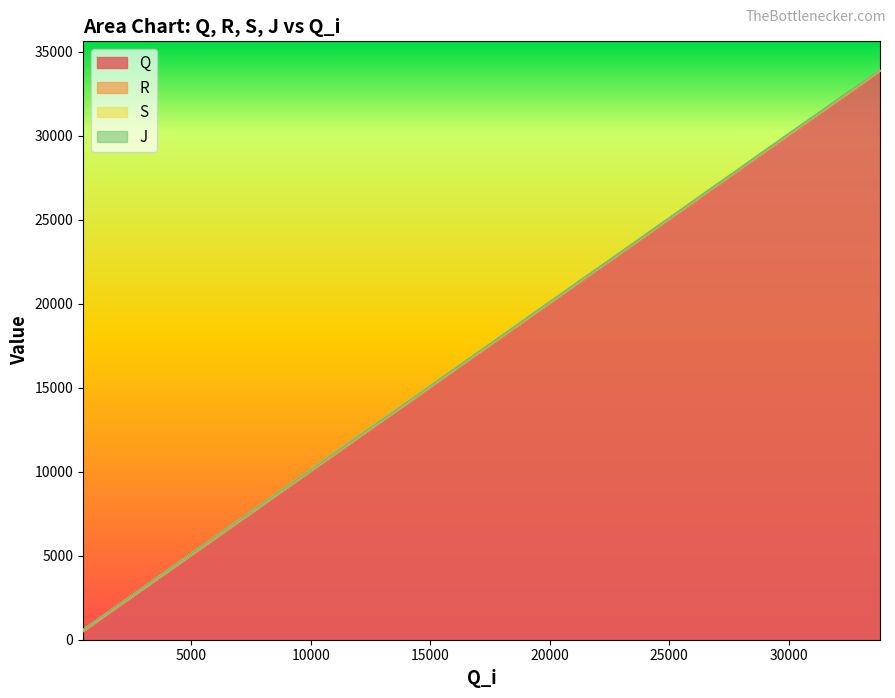

Reading left to right, list all the values displayed in this chart.

Q: 466=495	1306=1335	2147=2180	2987=3019	3842=3873	4690=4722	5551=5581	6402=6434	7262=7290	8111=8143	8968=8998	9831=9861	10692=10720	11557=11587	12430=12459	13311=13340	14191=14221	15060=15091	15925=15957	16793=16823	17656=17687	18507=18536	19353=19383	20196=20227	21040=21070	21891=21919	22734=22763	23590=23611	24437=24468	25309=25326	26157=26187	27016=27048	27877=27907	28735=28766	29587=29615	30435=30465	31281=31313	32131=32159	32975=33004	33818=33852
R: 466=523	1306=1364	2147=2209	2987=3047	3842=3900	4690=4751	5551=5608	6402=6462	7262=7318	8111=8171	8968=9027	9831=9890	10692=10750	11557=11615	12430=12487	13311=13365	14191=14245	15060=15119	15925=15984	16793=16851	17656=17714	18507=18564	19353=19411	20196=20255	21040=21099	21891=21948	22734=22792	23590=23639	24437=24497	25309=25355	26157=26215	27016=27076	27877=27936	28735=28794	29587=29643	30435=30493	31281=31341	32131=32187	32975=33033	33818=33879
S: 466=581	1306=1418	2147=2257	2987=3096	3842=3959	4690=4804	5551=5661	6402=6510	7262=7368	8111=8232	8968=9074	9831=9943	10692=10798	11557=11668	12430=12550	13311=13415	14191=14299	15060=15173	15925=16031	16793=16910	17656=17764	18507=18617	19353=19472	20196=20309	21040=21153	21891=22001	22734=22843	23590=23689	24437=24545	25309=25411	26157=26270	27016=27130	27877=27985	28735=28855	29587=29704	30435=30554	31281=31394	32131=32249	32975=33088	33818=33929
J: 466=581	1306=1418	2147=2261	2987=3099	3842=3960	4690=4804	5551=5661	6402=6512	7262=7371	8111=8234	8968=9077	9831=9943	10692=10801	11557=11668	12430=12553	13311=13416	14191=14299	15060=15173	15925=16036	16793=16912	17656=17767	18507=18617	19353=19472	20196=20309	21040=21153	21891=22001	22734=22843	23590=23692	24437=24547	25309=25411	26157=26270	27016=27130	27877=27986	28735=28857	29587=29705	30435=30556	31281=31394	32131=32252	32975=33088	33818=33930